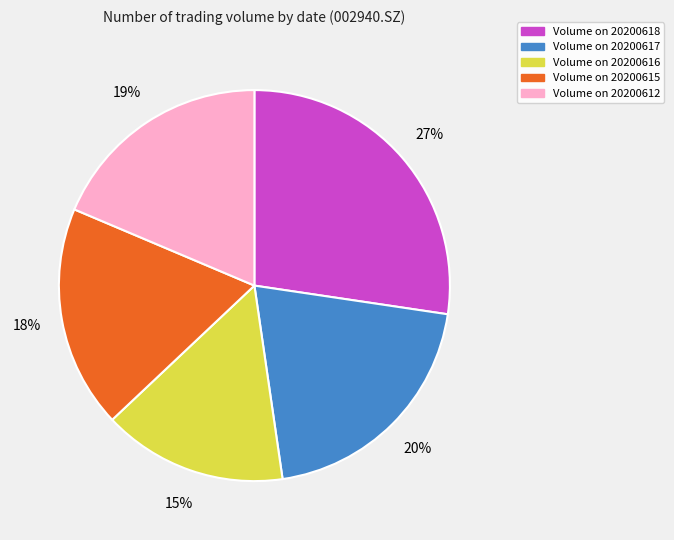

To the nearest percent, what is the average slice percentage?

20%